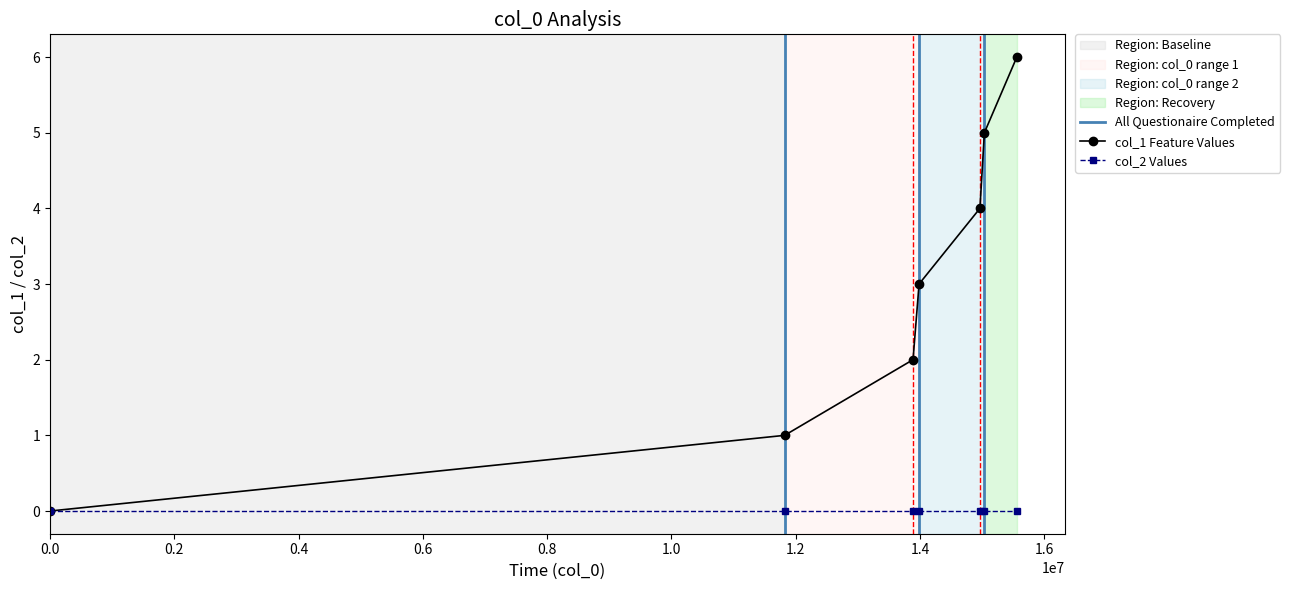

What is the maximum value shown in the chart?

6